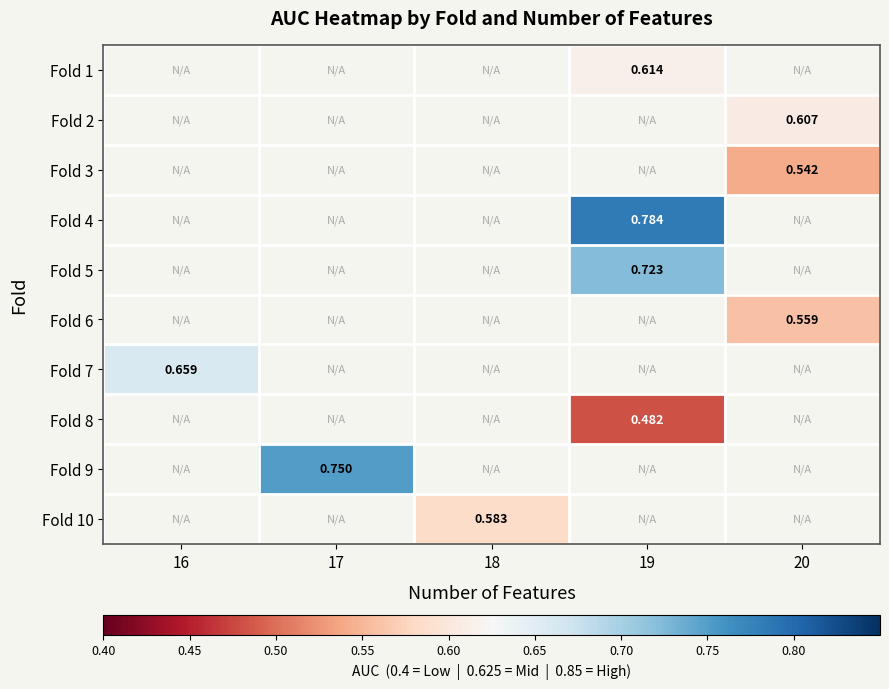

Which label corresponds to the largest value in the chart?

19